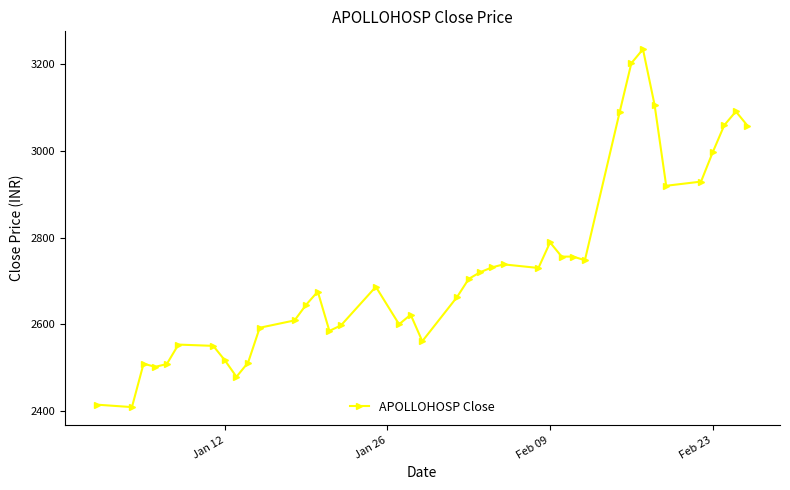

True or false: the data has more than 2 interior local peaks.

True